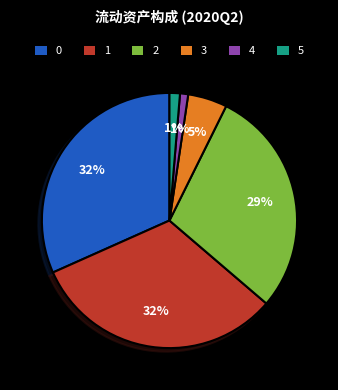

What percentage is the 0 slice, to the nearest percent?

32%